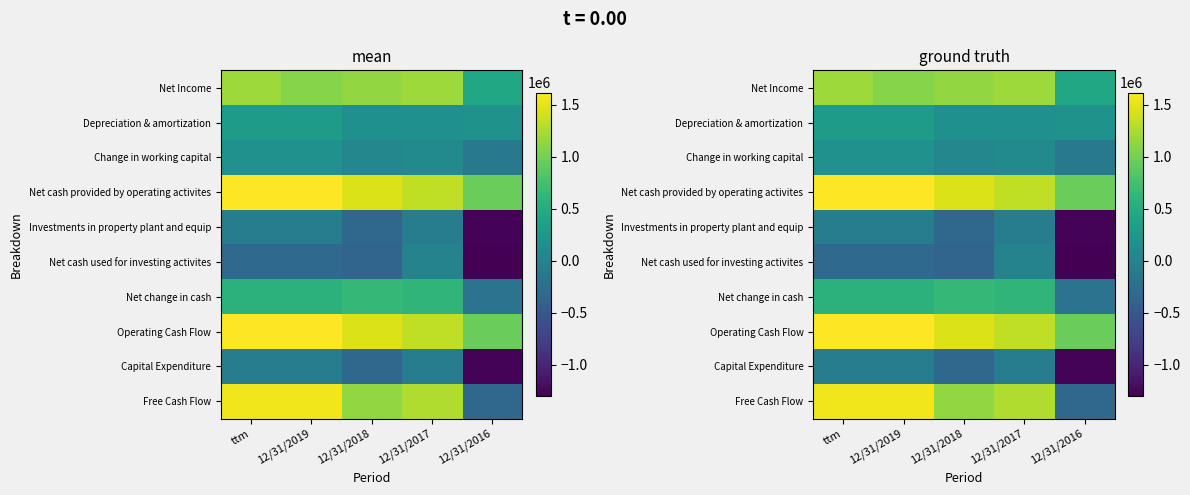

What is the difference between the highest and lowest values at 12/31/2016?

2252279